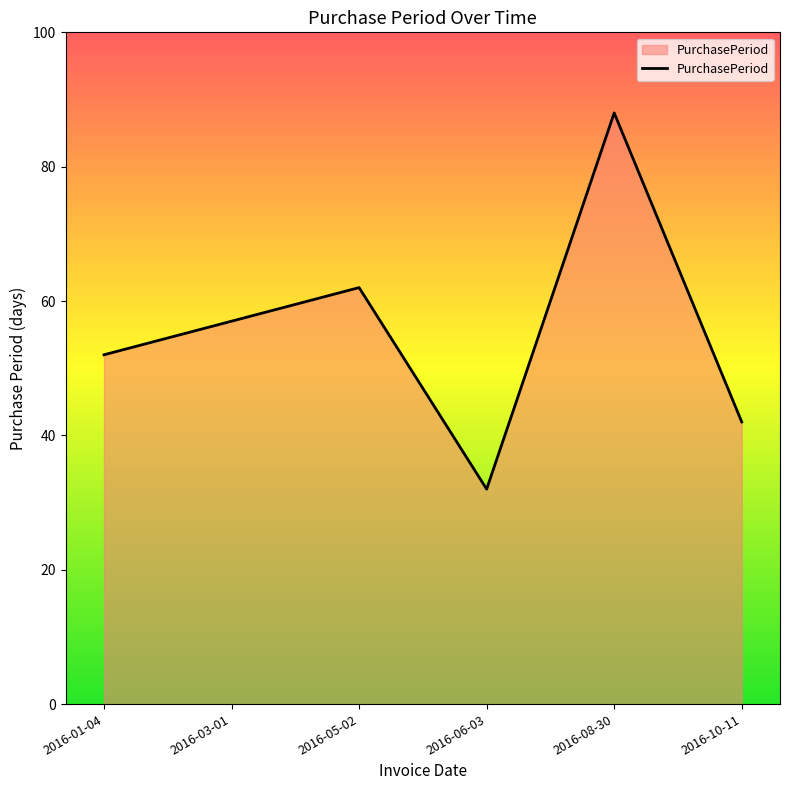

Does the chart display data point markers on the line(s)?

No